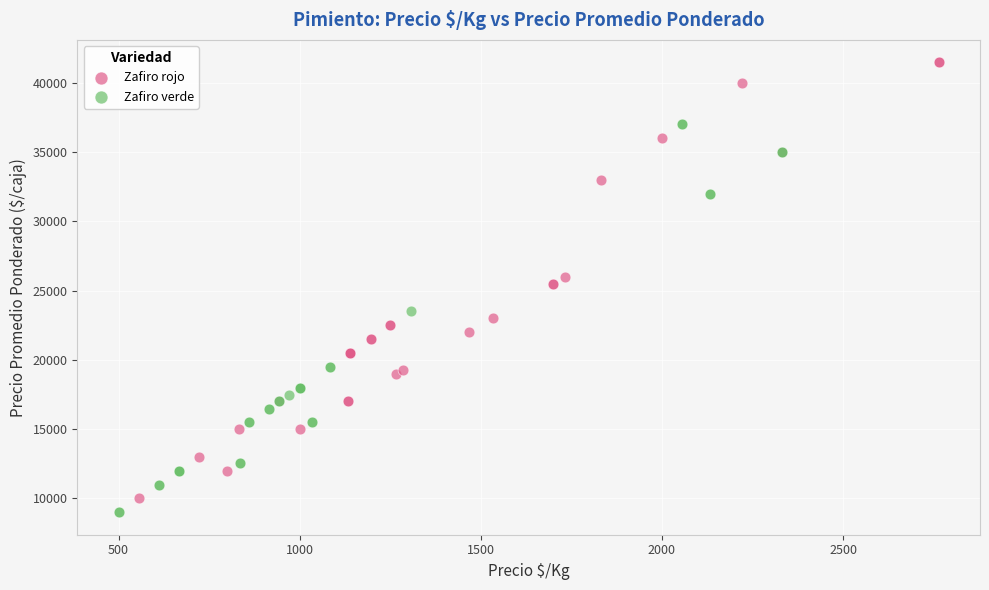

Which series contains the highest Y value?

Zafiro rojo